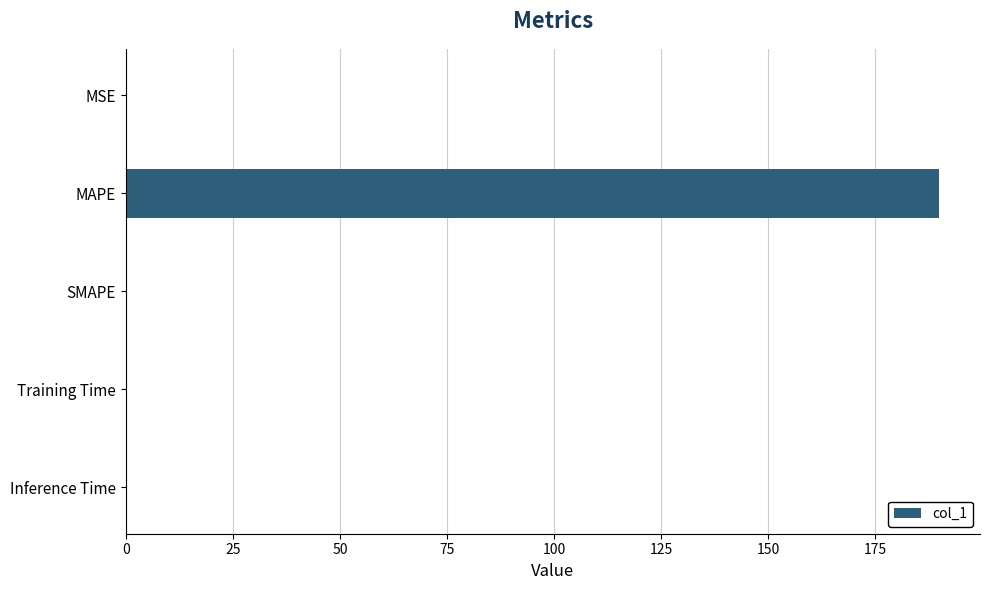

Are the bars grouped side by side (vs. stacked)?

No